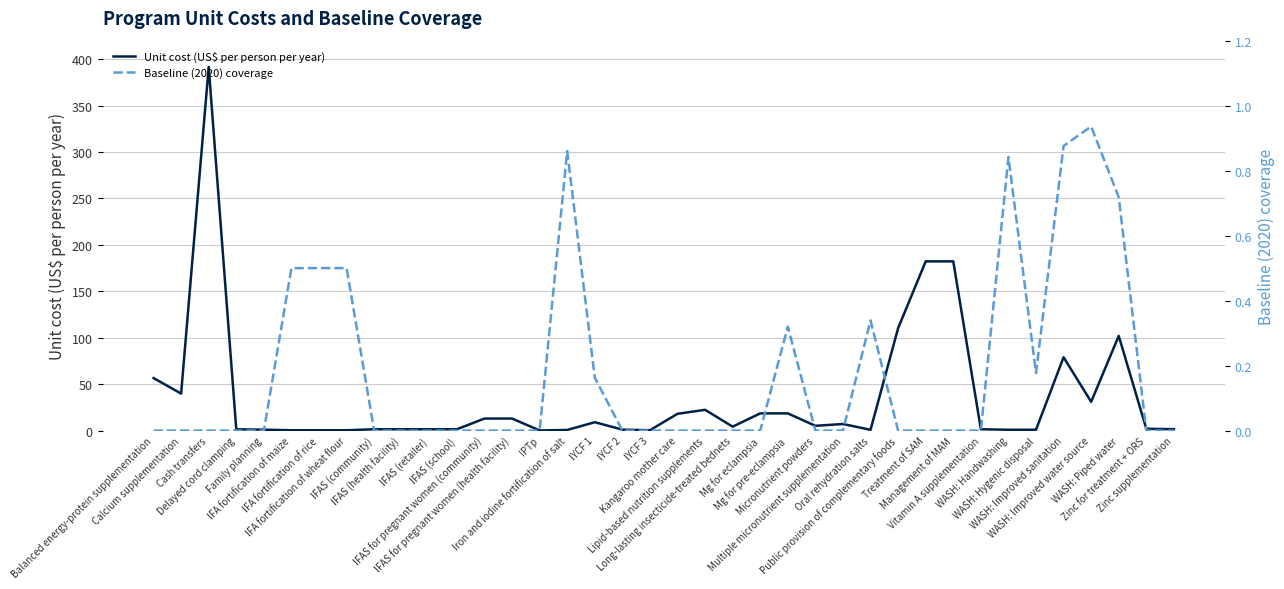

What is the difference between the Unit cost (US$ per person per year) values at Public provision of complementary foods and Cash transfers?

281.3